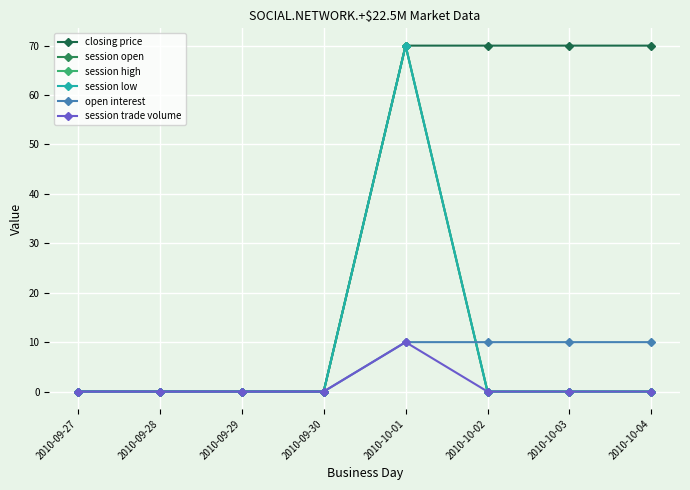

At how many categories does at least one series exceed 1?

4